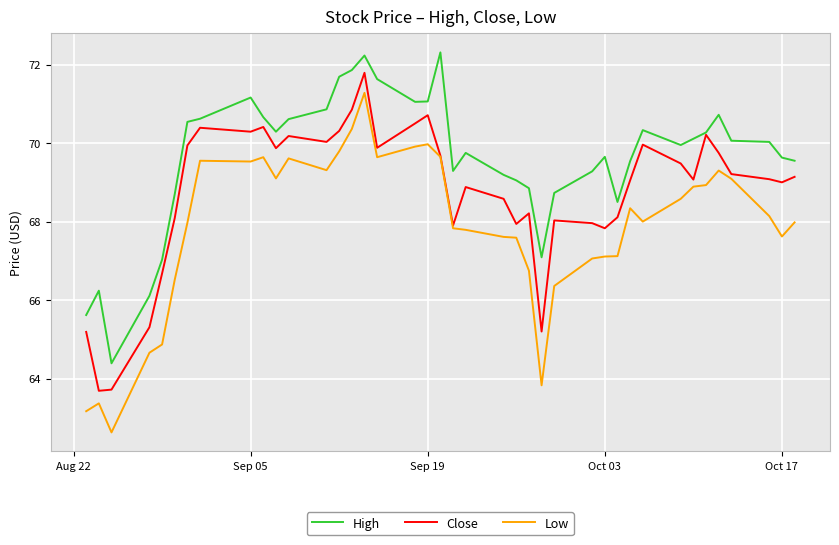

Which series has the widest spread of values?

Low